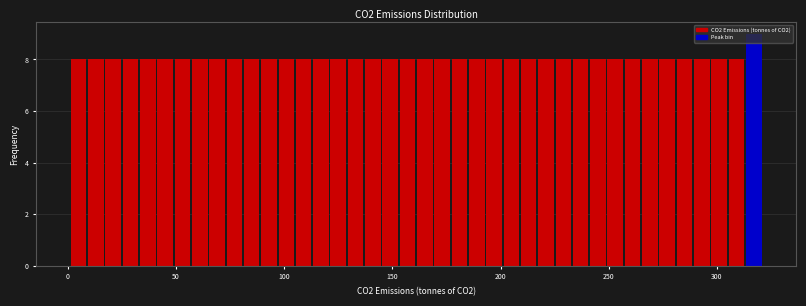

Around what value on the x-axis is the tallest bar? Give the approximate position of its centre, as read against the axis.

315